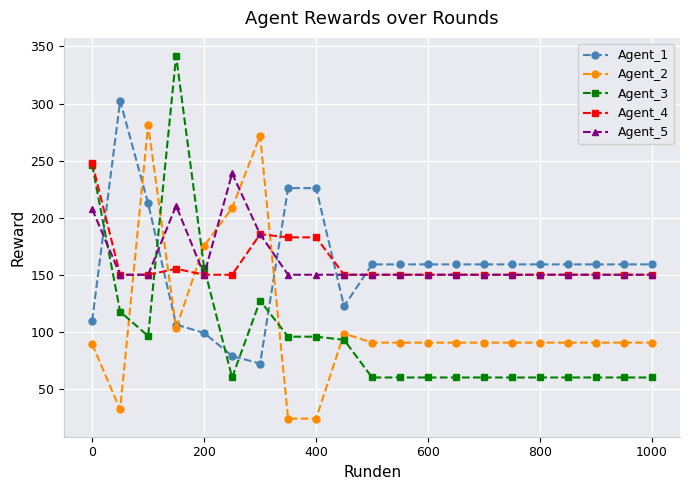

What is the value of the Agent_2 point at the 5th from the left?

175.4